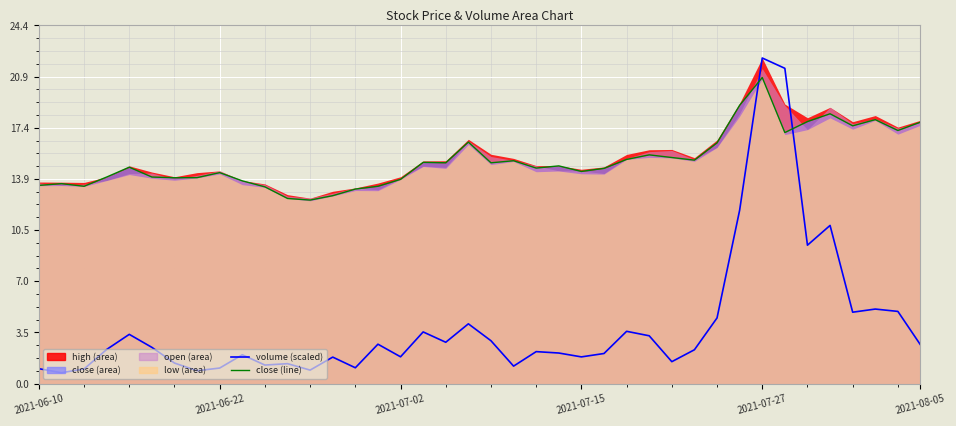

At which category does the chart reach its minimum across all series?

2021-06-22